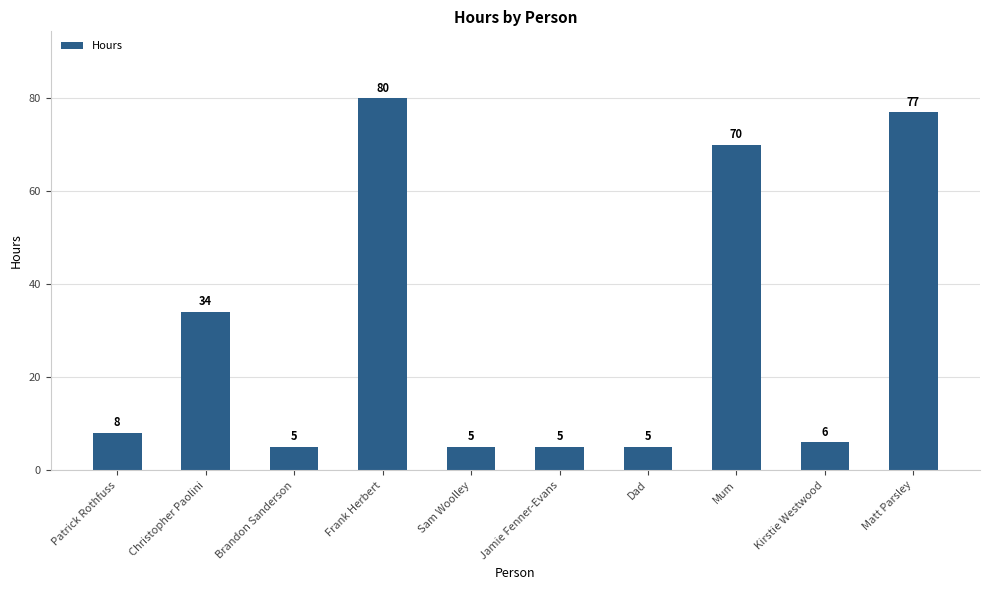

Read the value at Dad, to the nearest 5.

5